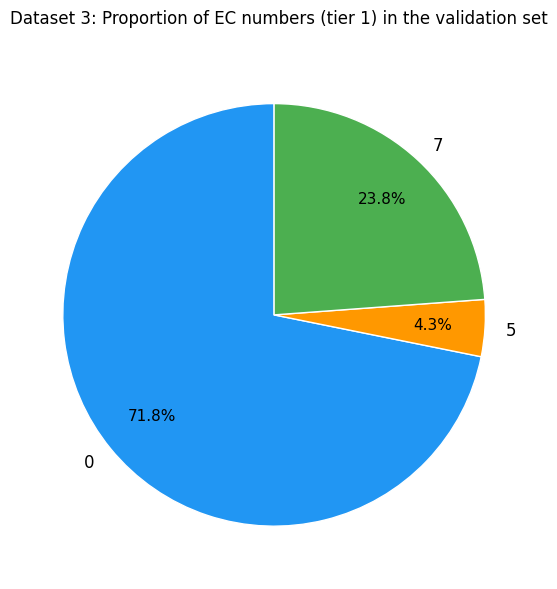

Rank the categories by value from lowest to highest.

5, 7, 0